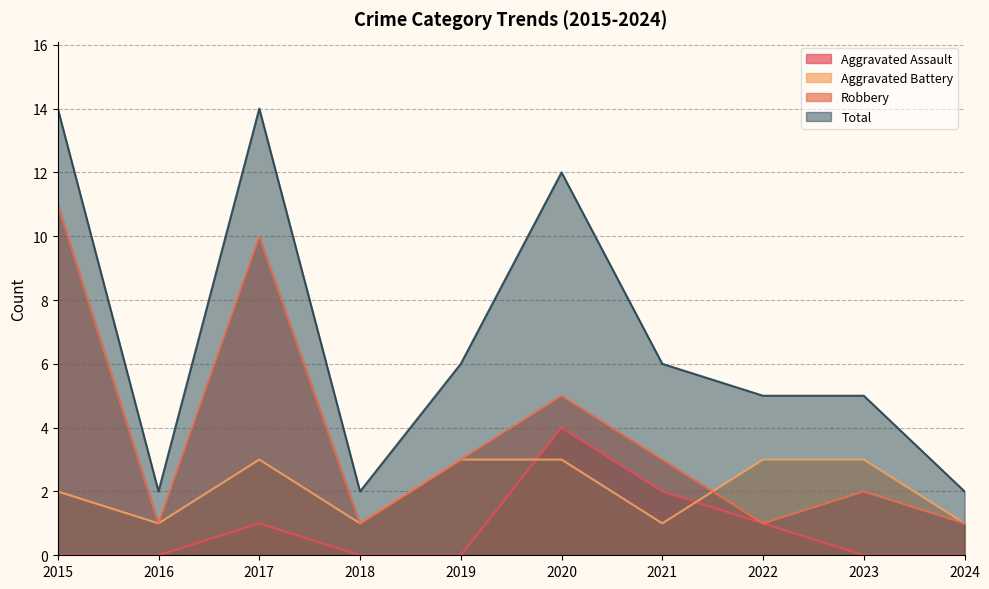

True or false: Aggravated Battery and Total cross at least once.

False